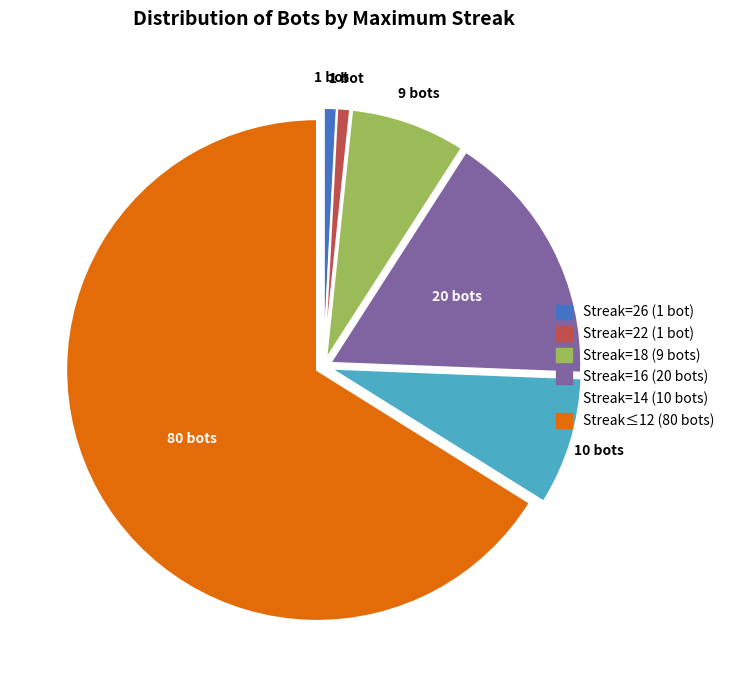

What is the largest slice in the pie chart?

Streak≤12 (80 bots)